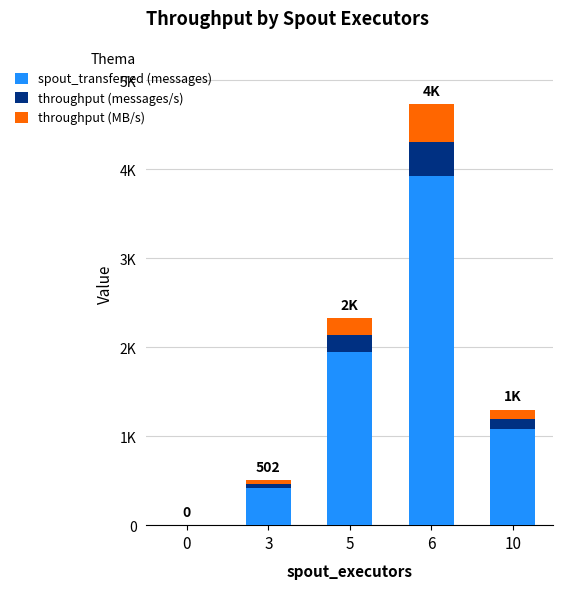

At which category is the sum across all series the highest?

6